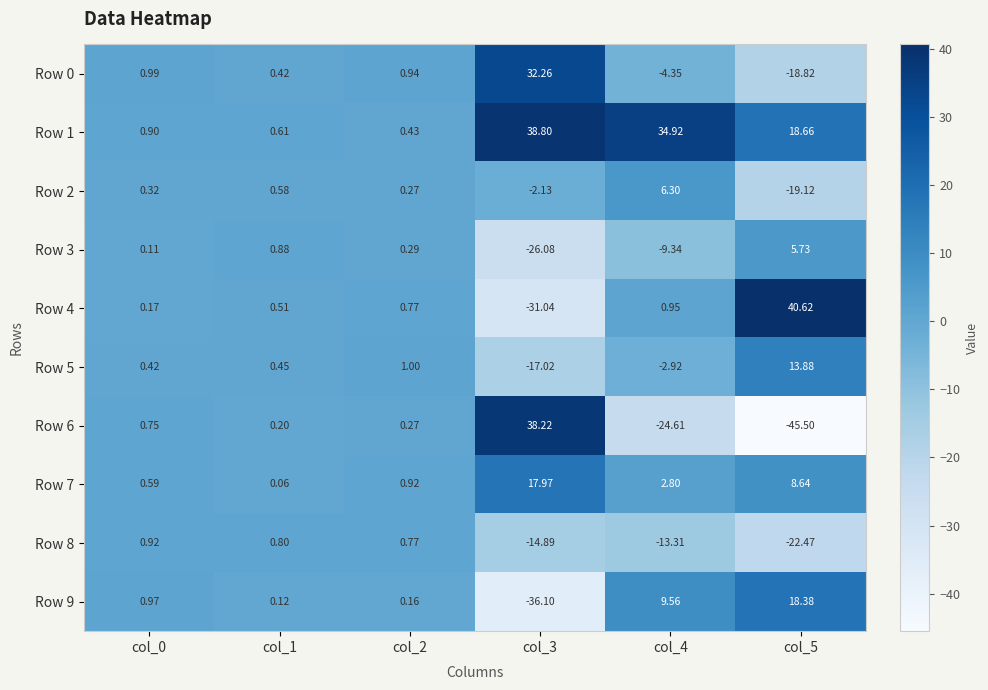

Is the value of Row 0 at col_3 greater than the value of Row 5 at col_1?

Yes